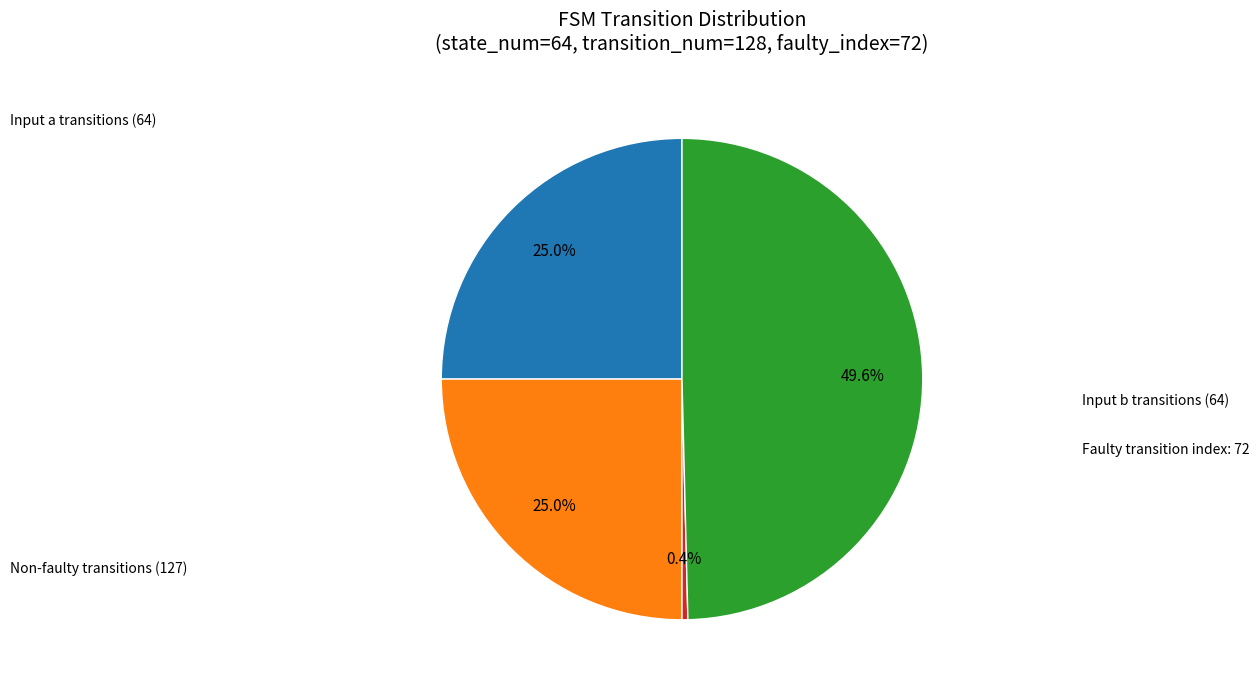

Count the number of slices in the pie.

4